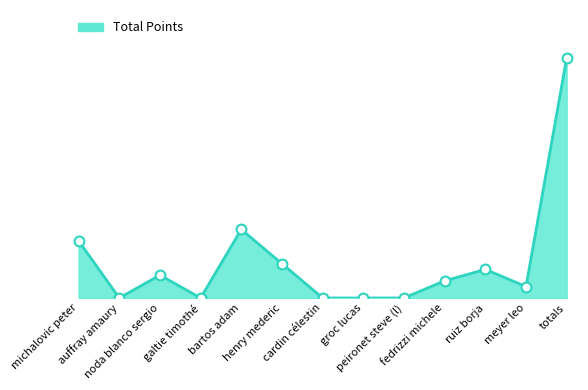

Which has a higher value, peironet steve (l) or totals?

totals